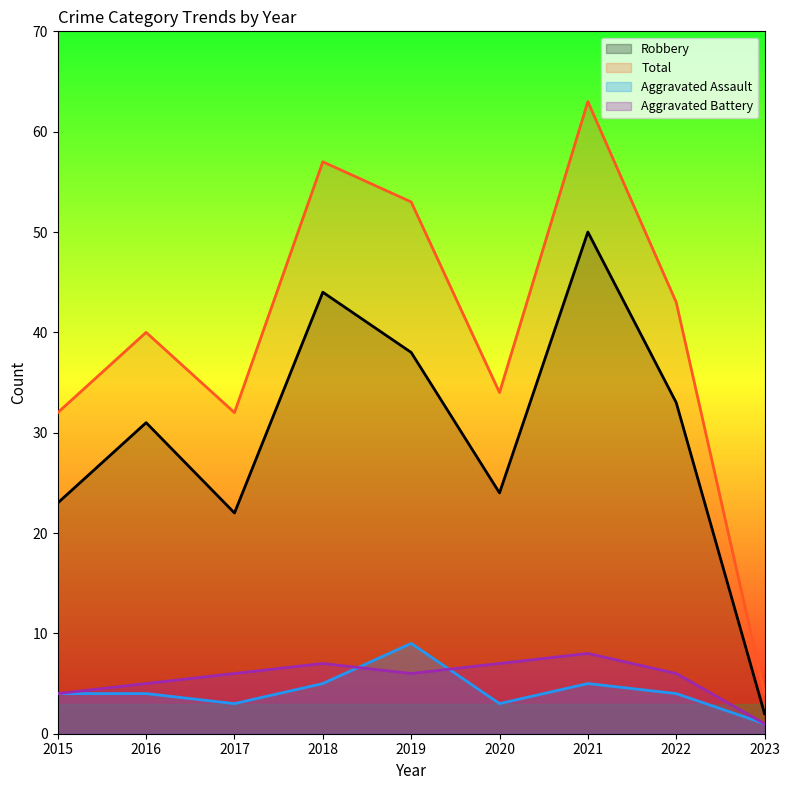

At which label does Total reach its peak?

2021